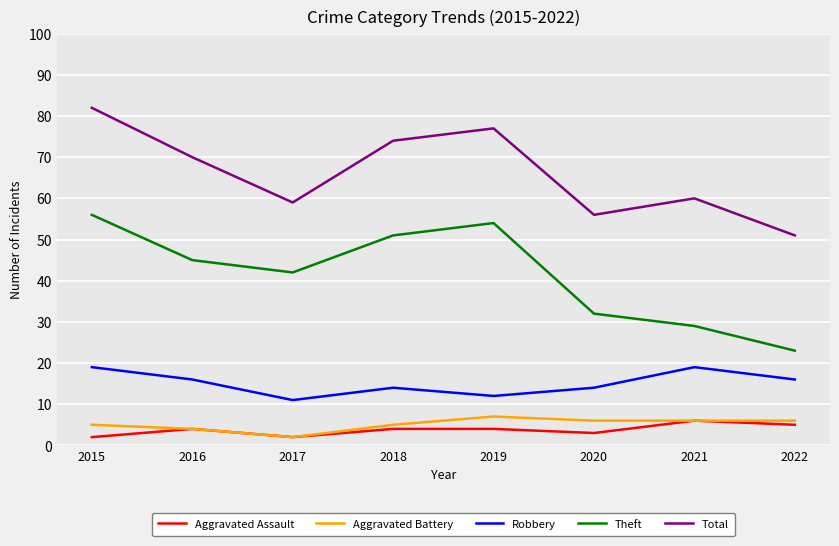

The value of Aggravated Assault at 2020 is 3. True or false?

True